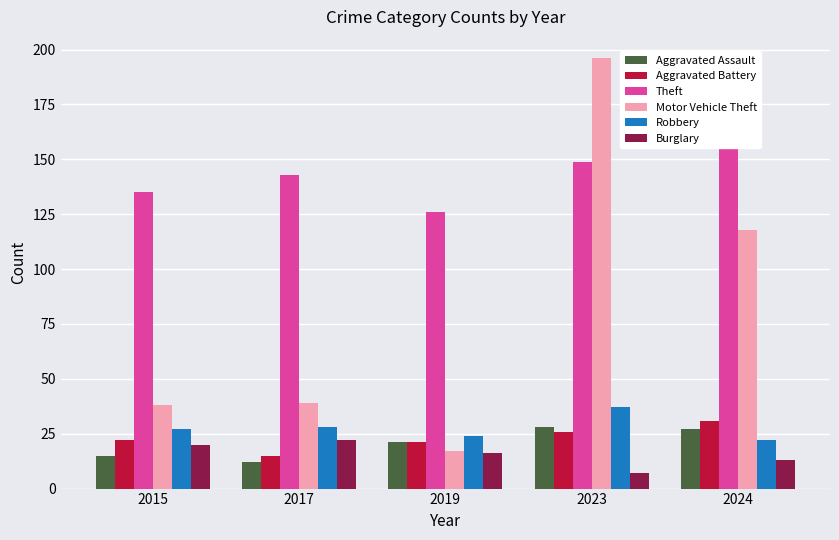

What is the difference between the maximum and minimum values in the Theft series?

37